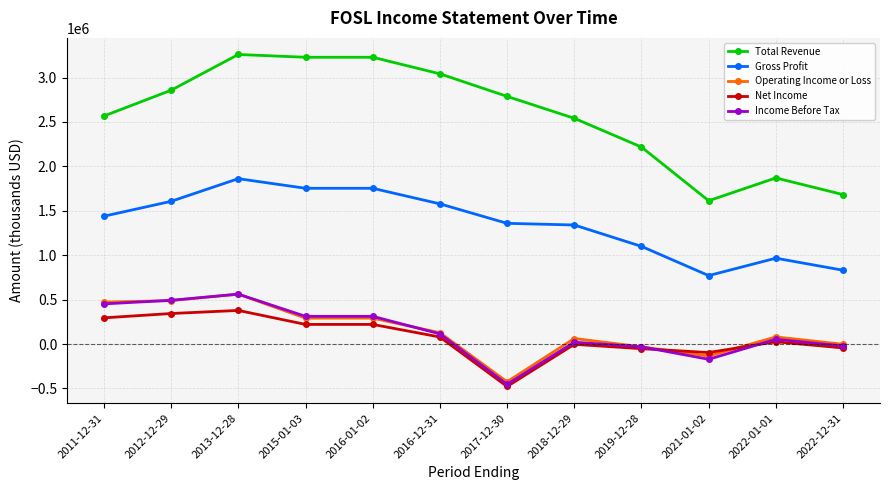

True or false: Operating Income or Loss and Total Revenue intersect in this chart.

False